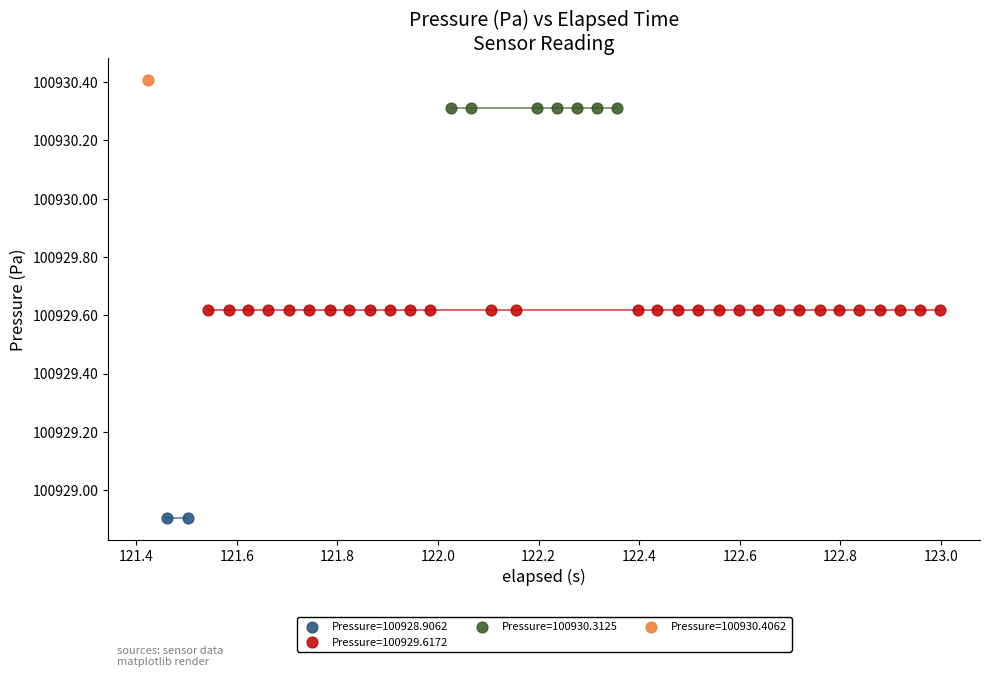

What are all the series names shown in the legend?

Pressure=100928.9062, Pressure=100929.6172, Pressure=100930.3125, Pressure=100930.4062